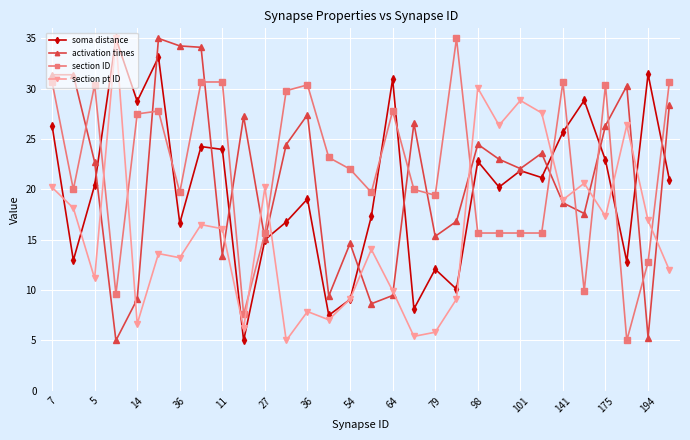

What is the highest value of the section ID series?

35.0